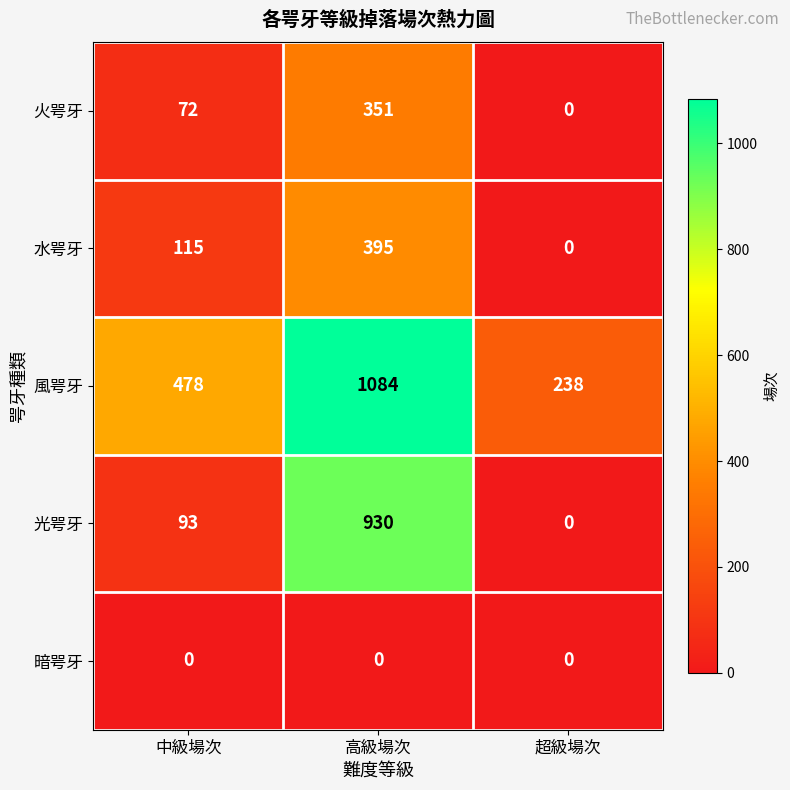

What is the total value across all series at 中級場次?

758